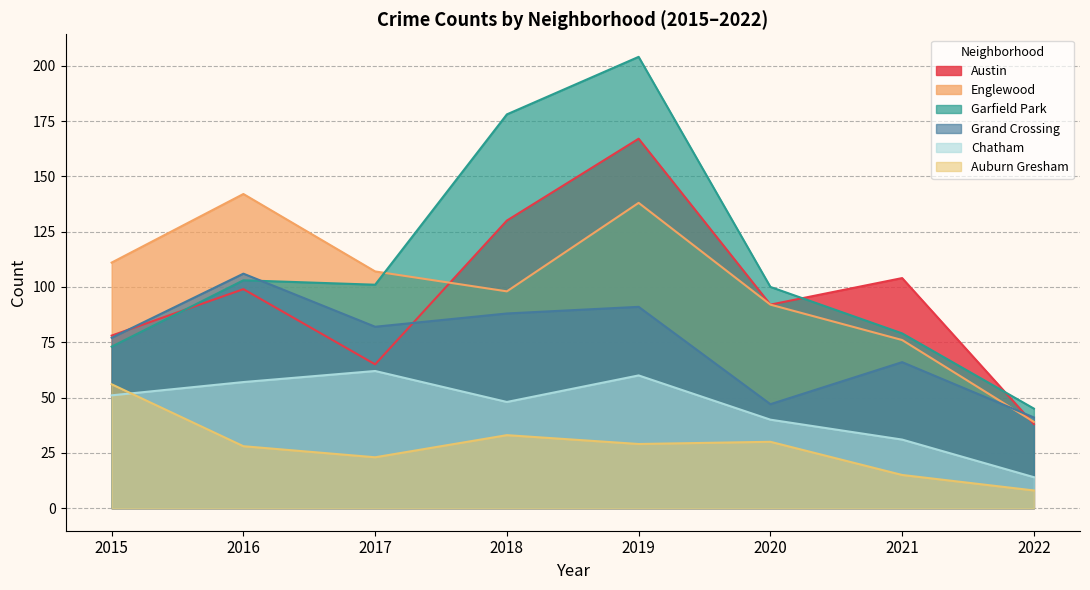

Where is Austin nearest to the value 102?

2021